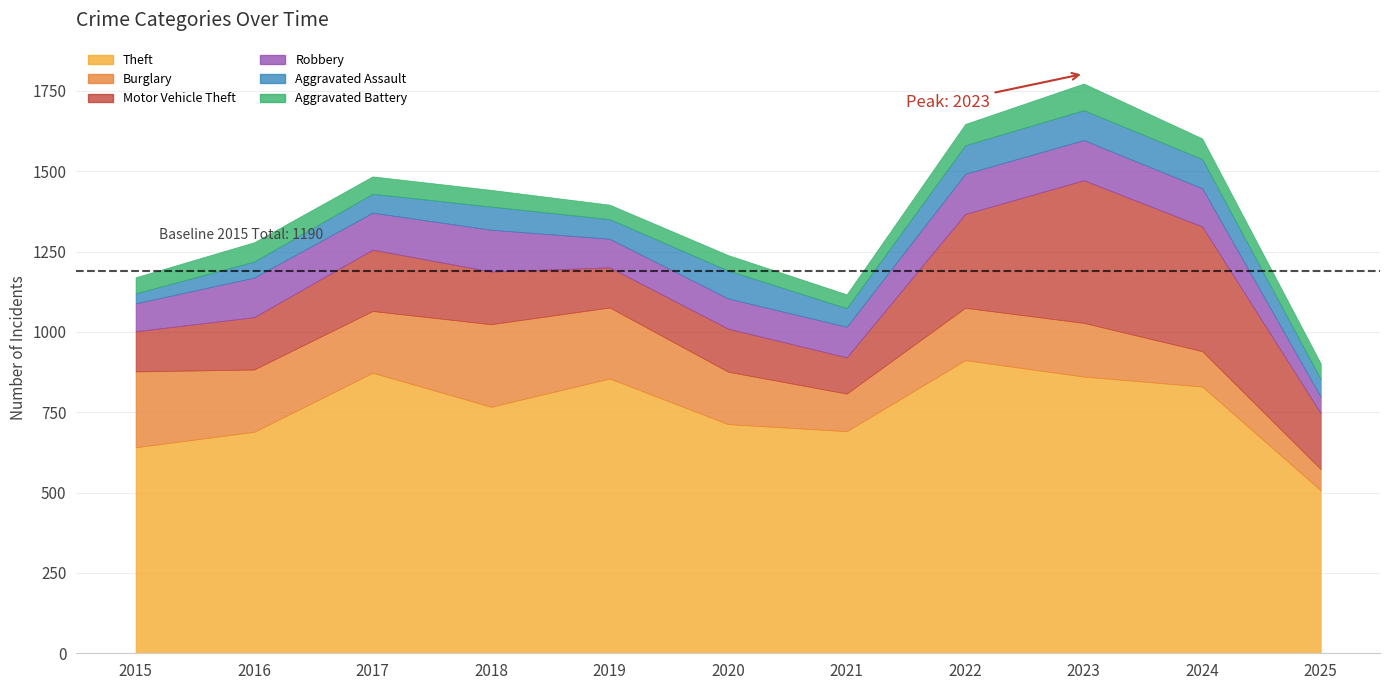

At which label is Aggravated Battery closest to 63?

2024